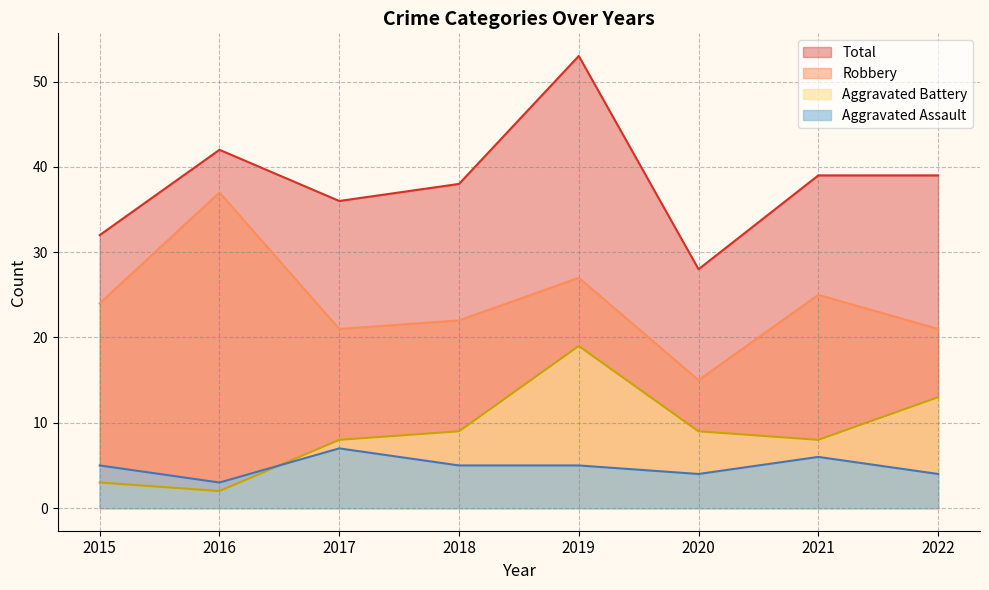

Is it true that Aggravated Battery equals 3 at 2016?

False